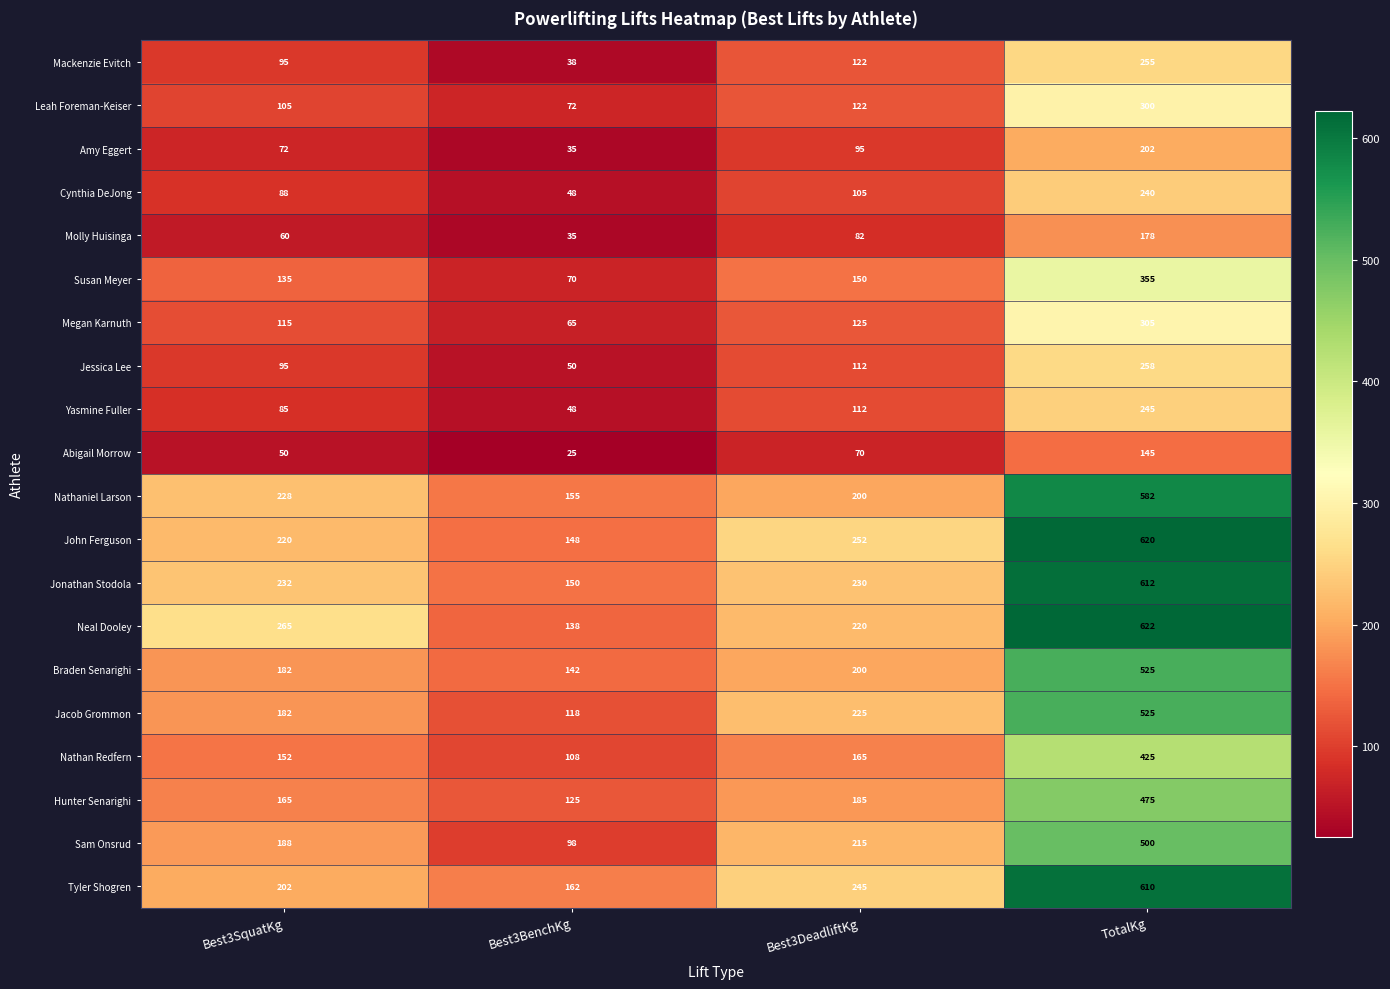

Rank the categories by John Ferguson value from lowest to highest.

Best3BenchKg, Best3SquatKg, Best3DeadliftKg, TotalKg